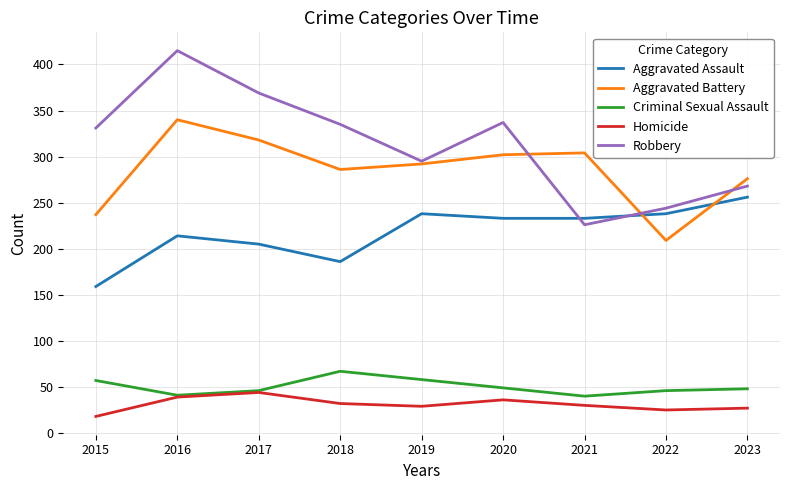

List the series in order of their peak value, lowest first.

Homicide, Criminal Sexual Assault, Aggravated Assault, Aggravated Battery, Robbery